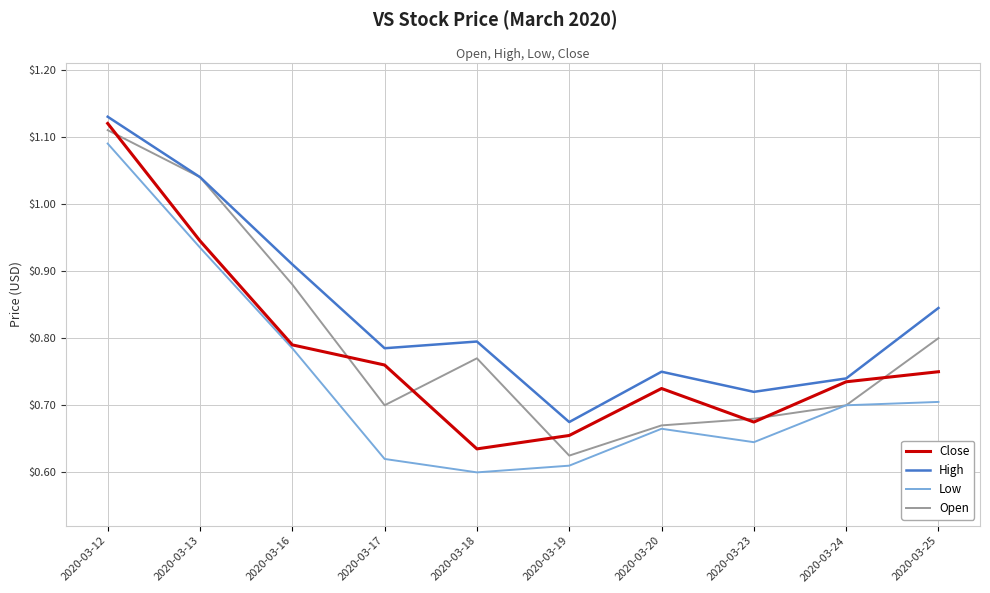

True or false: Open has more than 0 points higher than both neighbors.

True